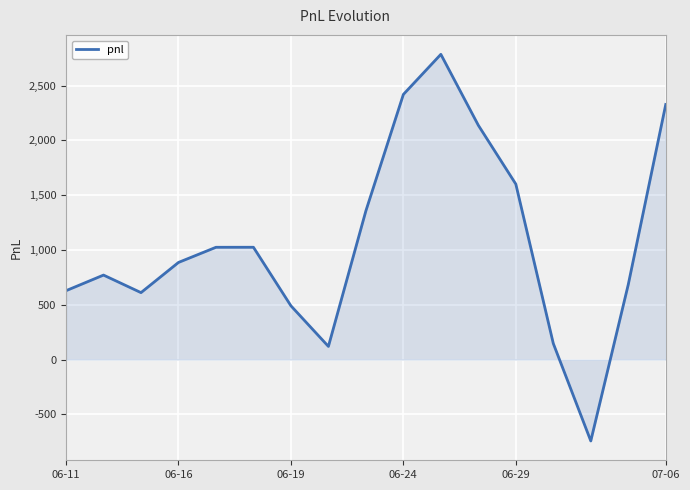

What is the smallest value displayed?

-742.7